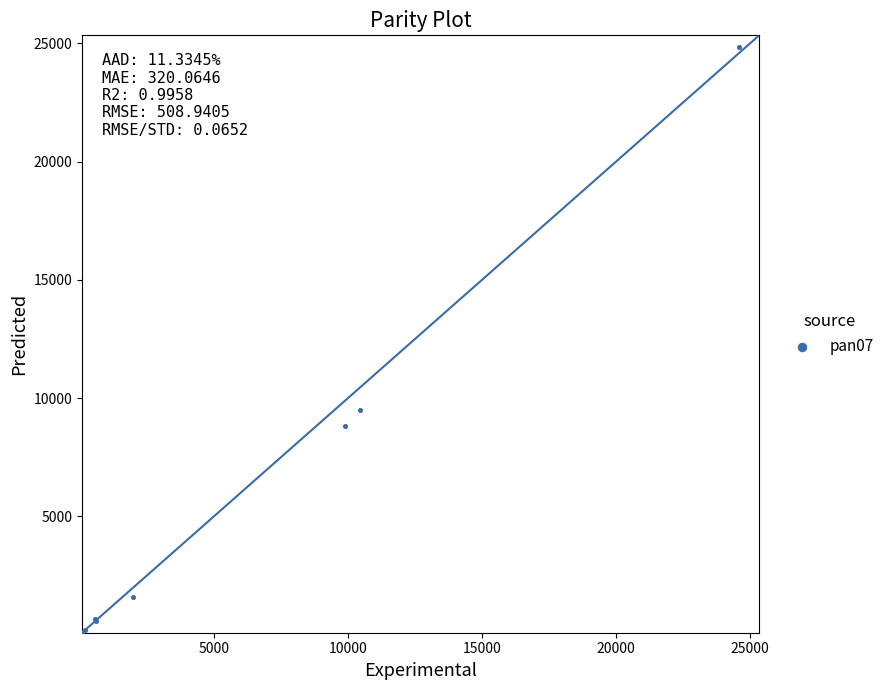

What Y value in the scatter plot is closest to 12463?

9486.4